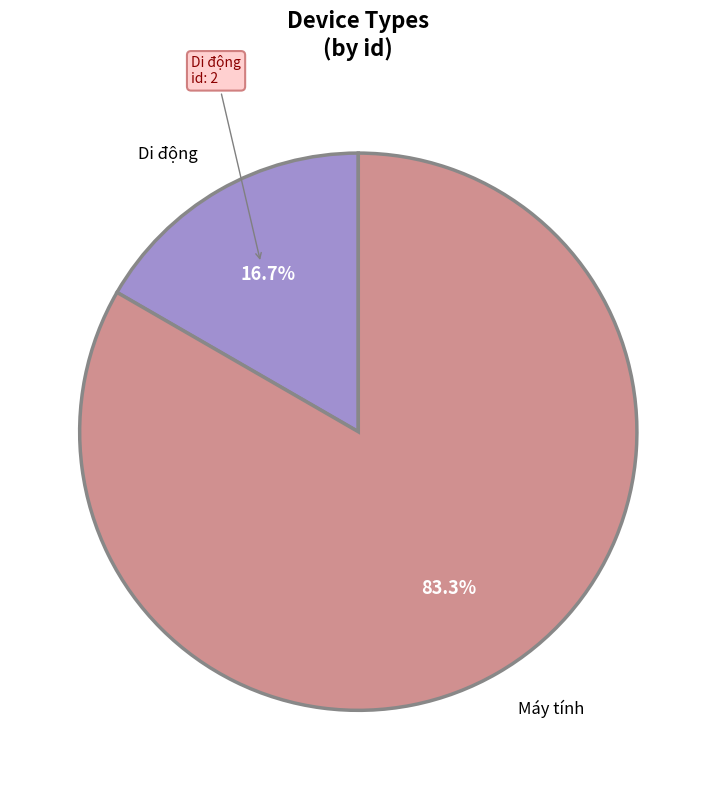

The Máy tính slice represents 89% of the pie. True or false?

False